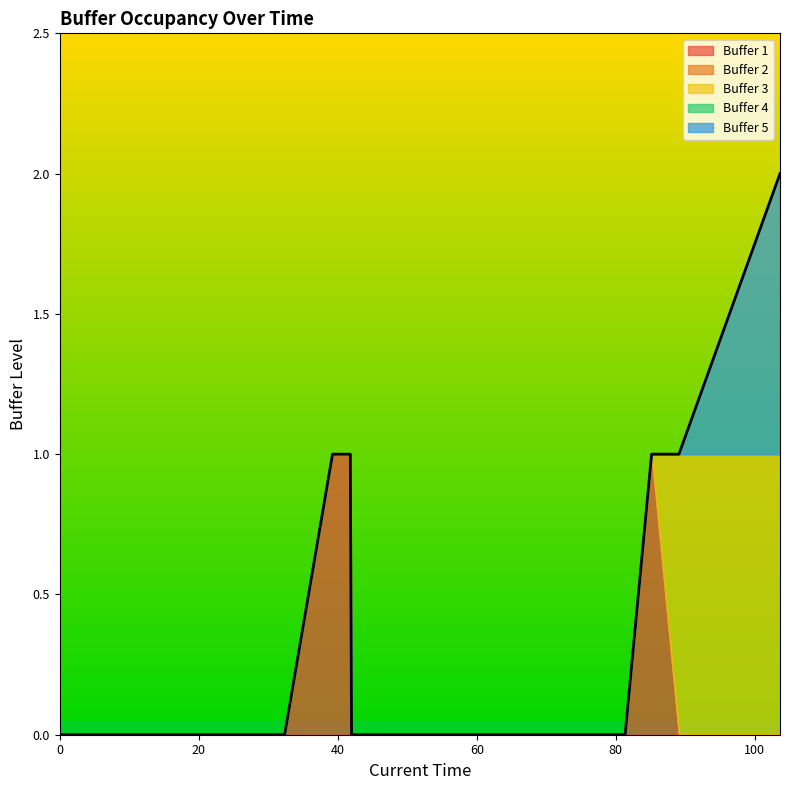

What is the label of the 15th point from the right?

28.86